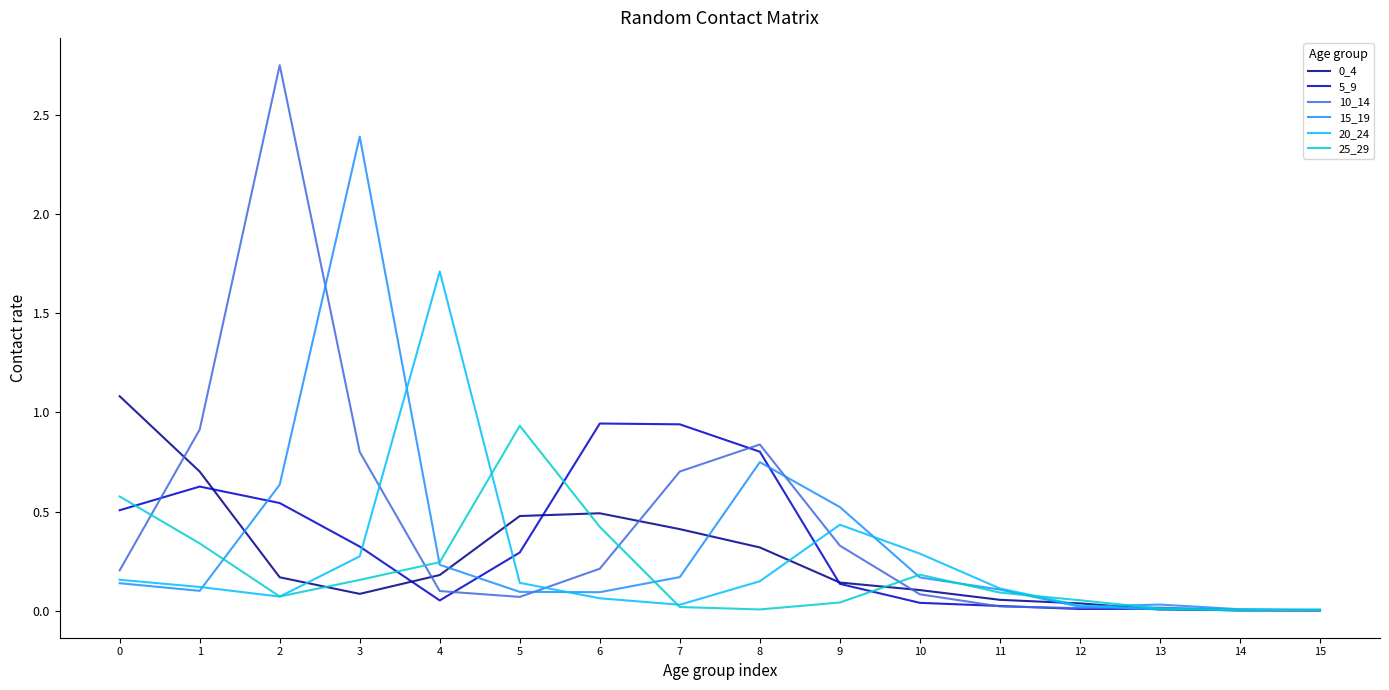

The value of 0_4 at 8 is 0.5. True or false?

False